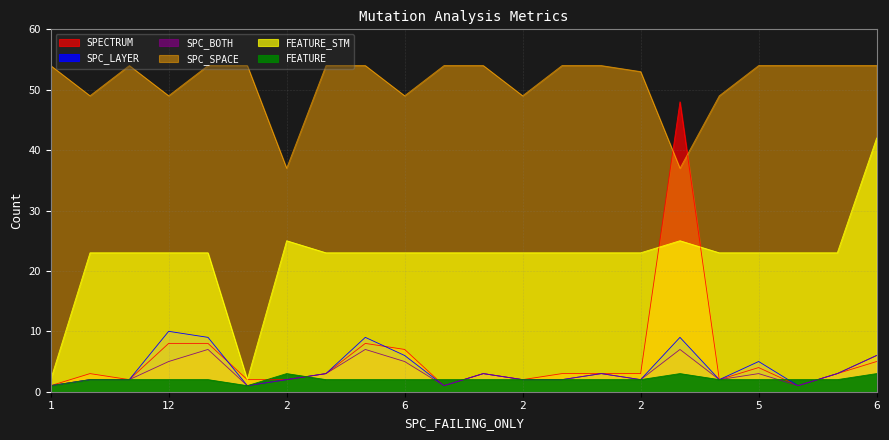

Where does the FEATURE series first go above 2?

2